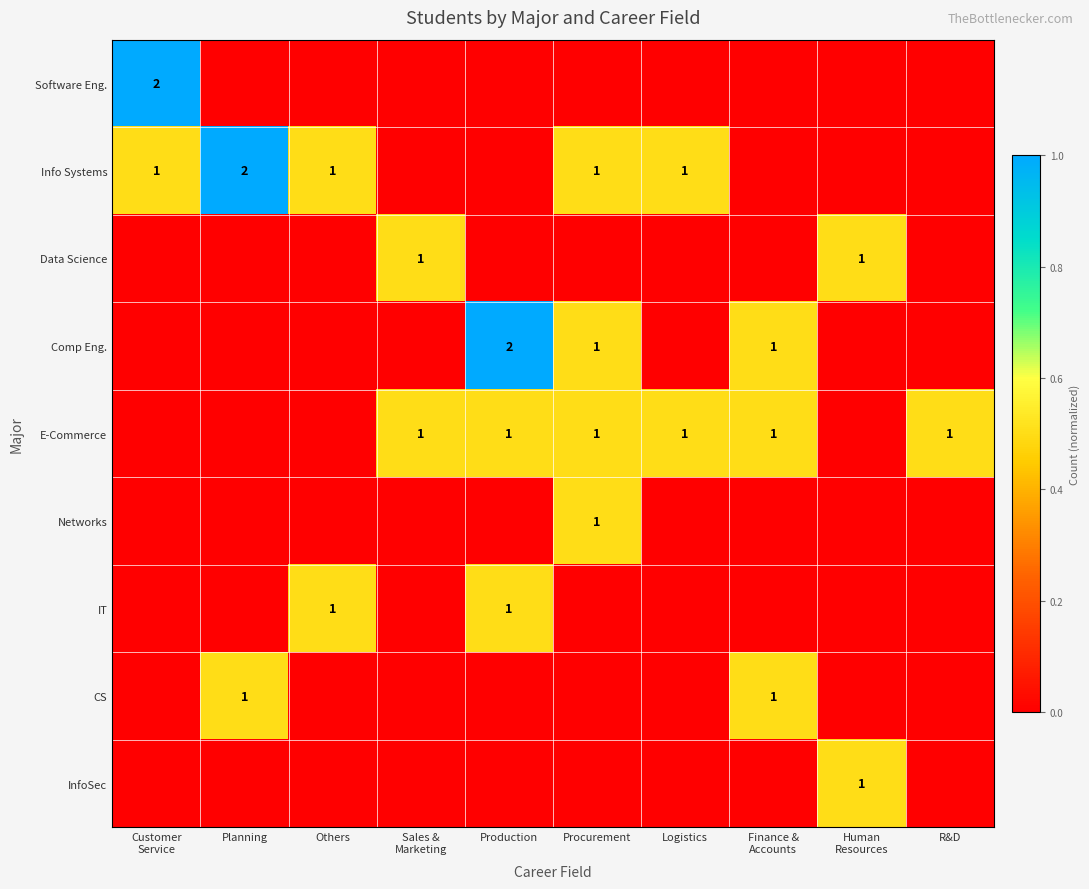

Count the Comp Eng. values in the range 0 to 1.

10